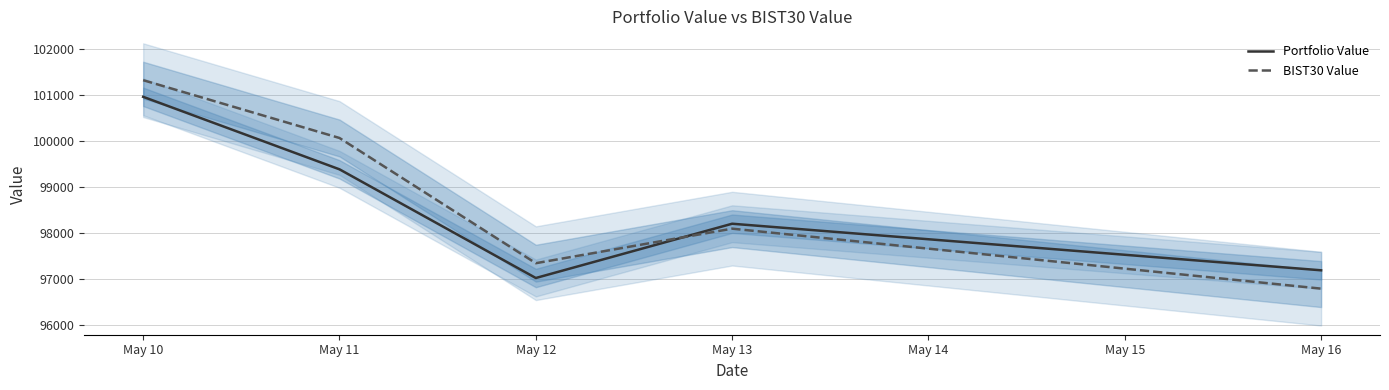

Between which two adjacent categories do Portfolio Value and BIST30 Value first intersect?

May 12 and May 13